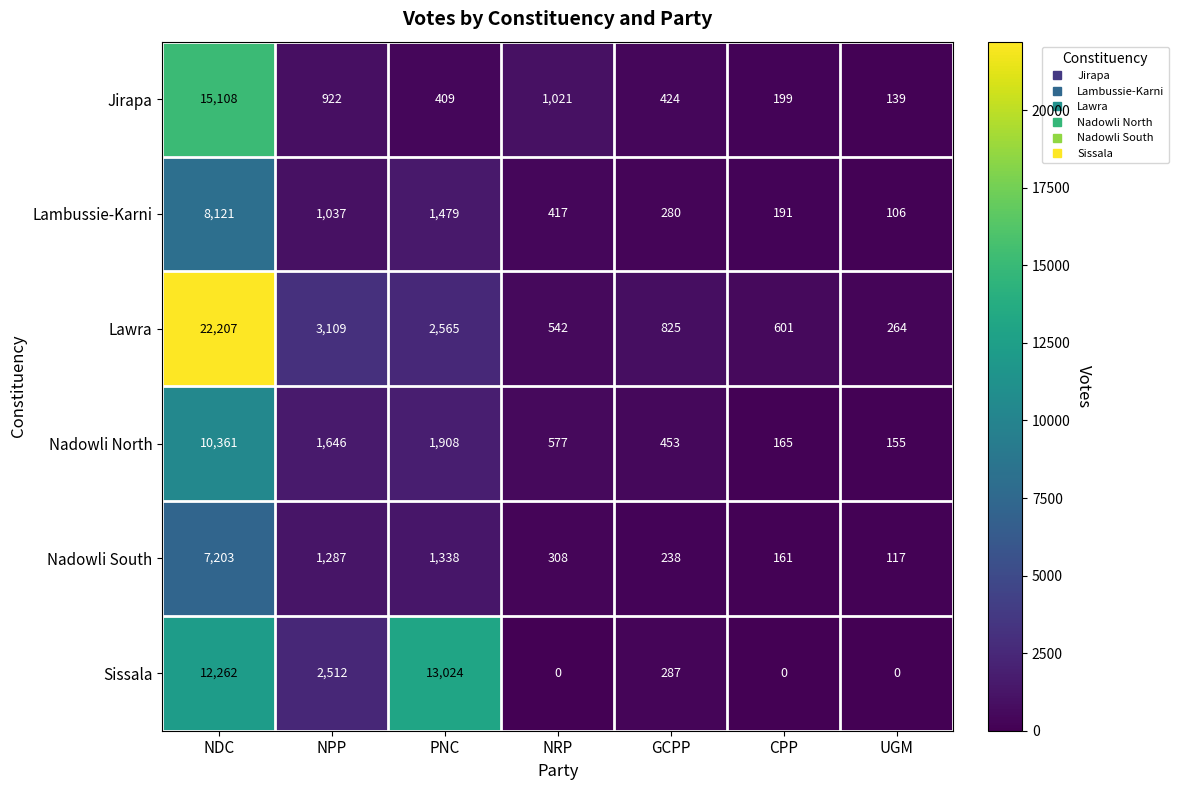

Which series changed the most between NDC and UGM?

Lawra